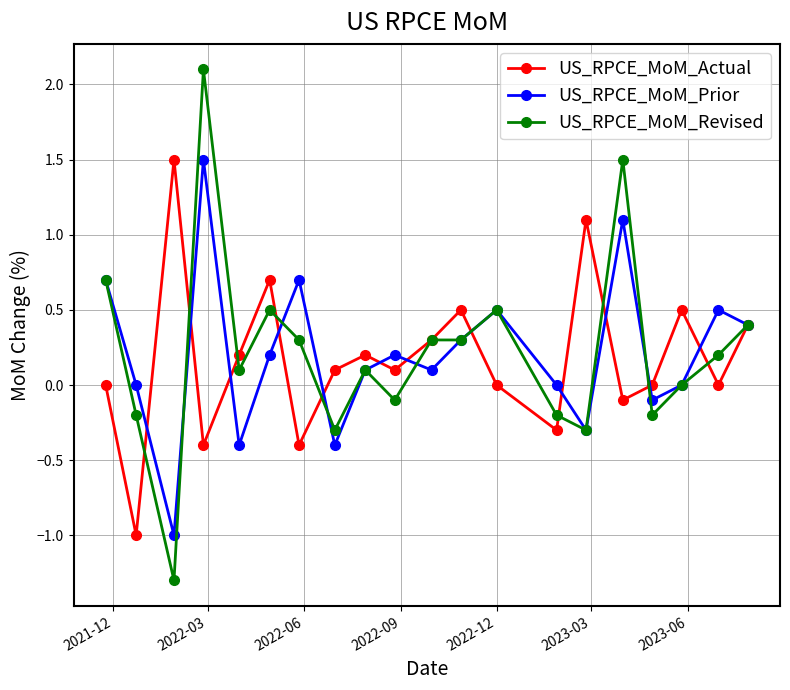

What is the highest value of the US_RPCE_MoM_Actual series?

1.5